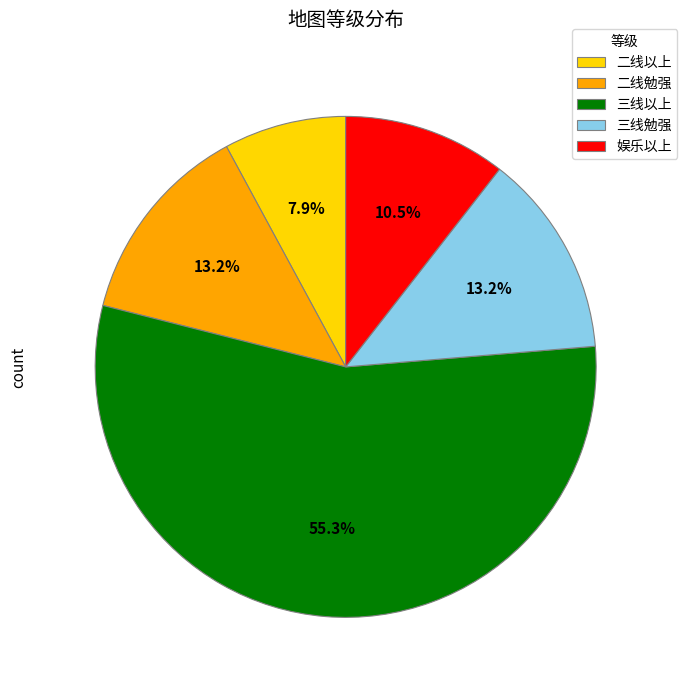

Combined, what portion of the pie is 三线以上 and 二线勉强?

68.4%